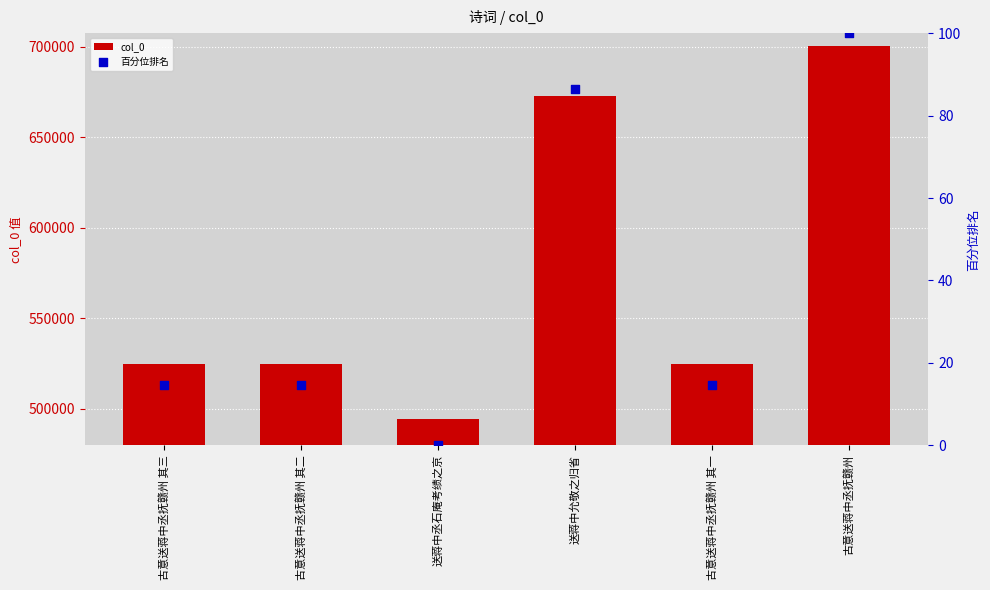

Which series reaches the maximum Y coordinate?

col_0